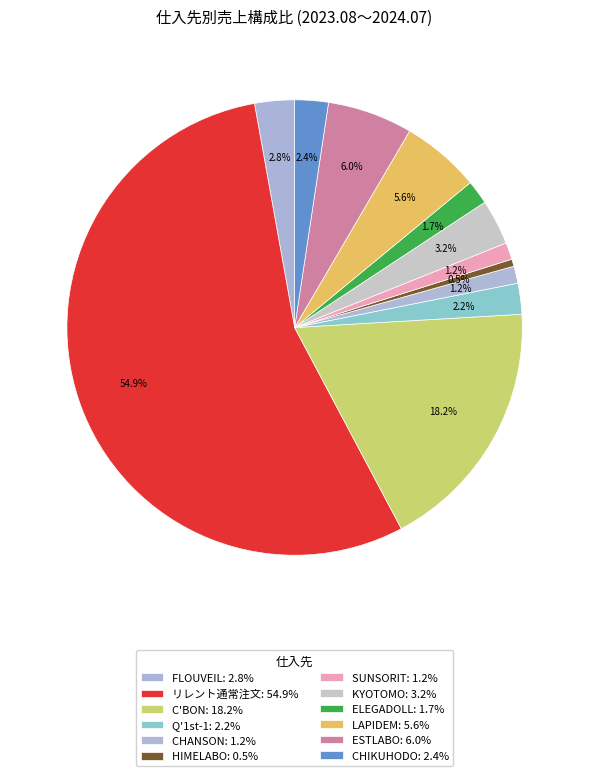

What is the largest slice in the pie chart?

リレント通常注文